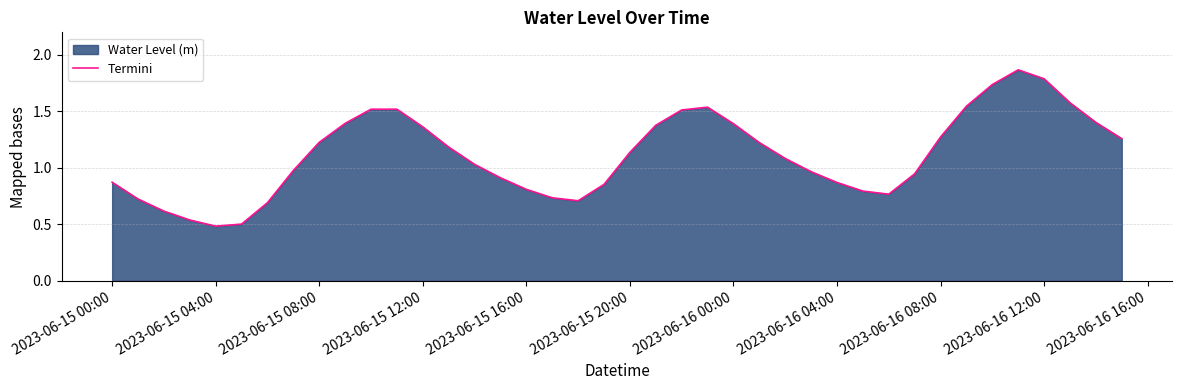

What is the sum of all values?

44.7